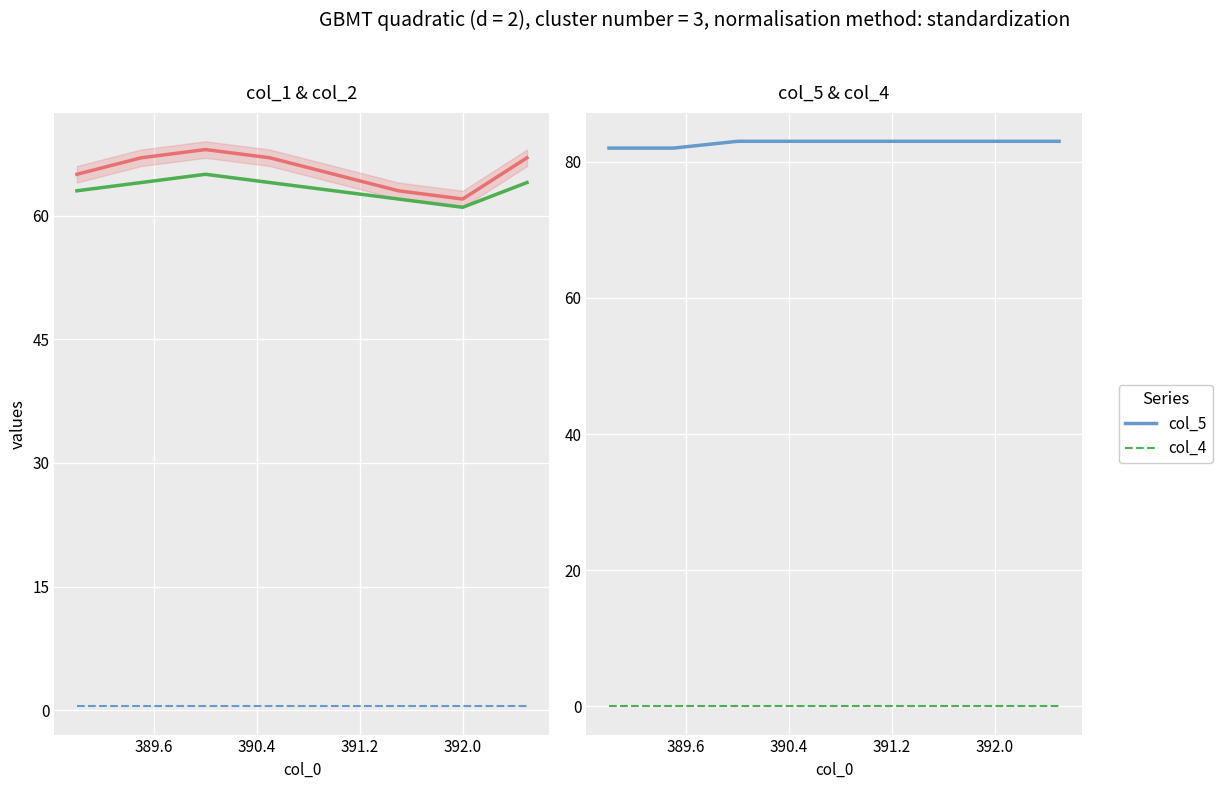

How many interior local valleys does the col_1 series have?

1